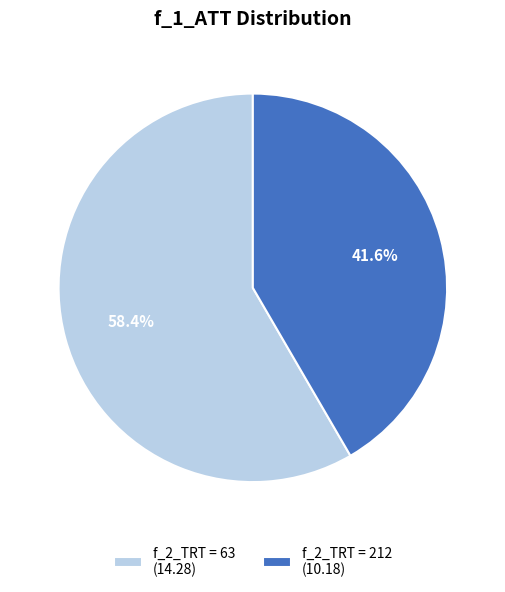

Which has a higher value, f_2_TRT = 63 (14.28) or f_2_TRT = 212 (10.18)?

f_2_TRT = 63 (14.28)